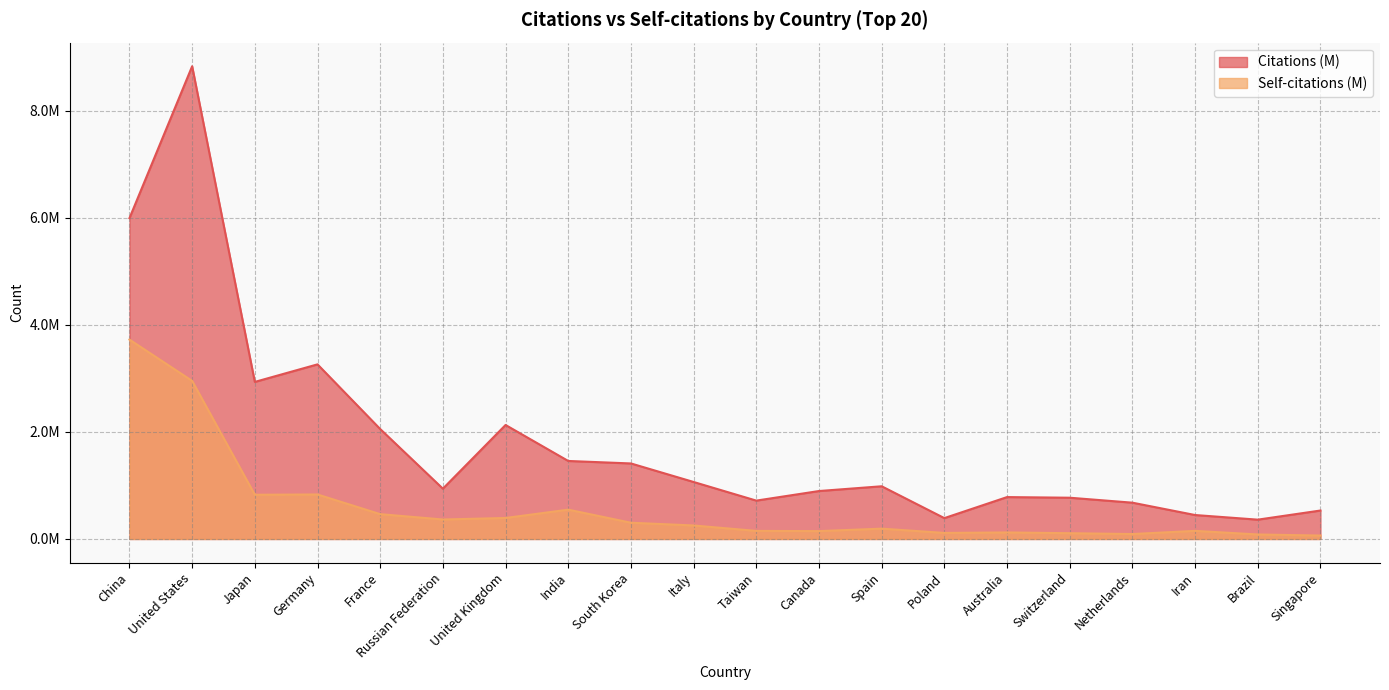

How many interior local valleys does the Self-citations (M) series have?

5